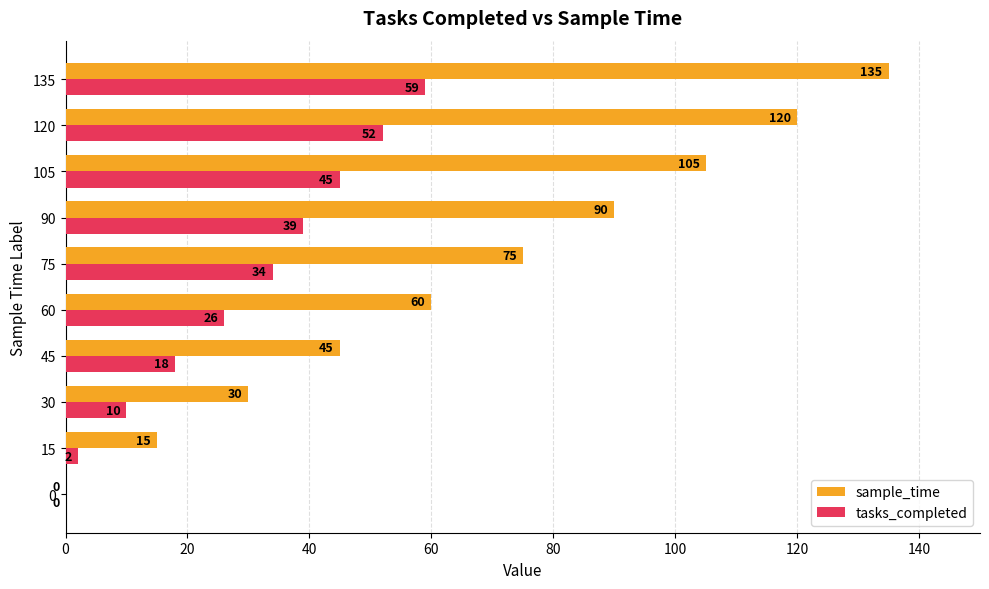

What are all the series names shown in the legend?

sample_time, tasks_completed